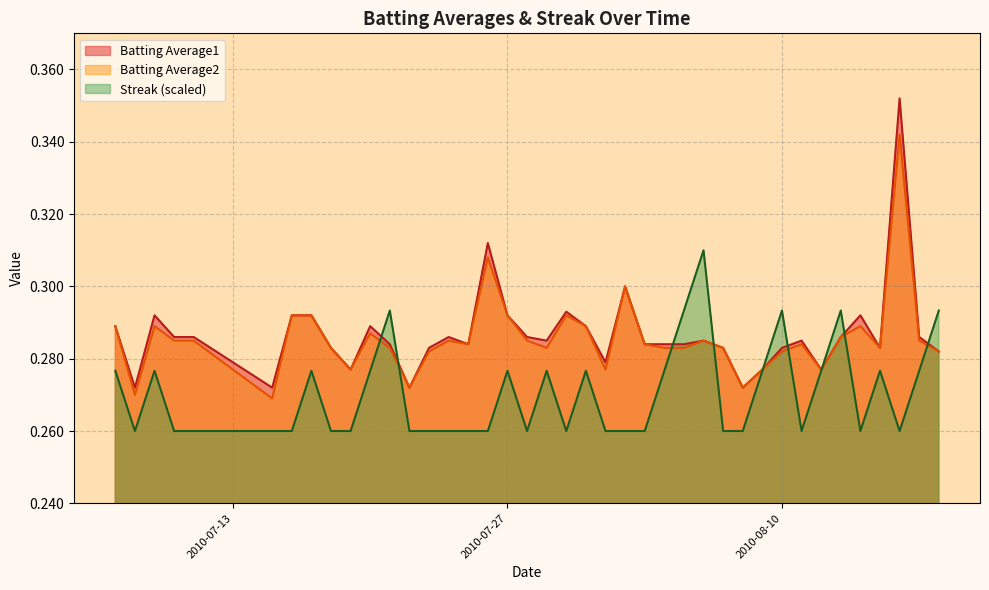

Between 2010-07-30 and 2010-08-09, which is larger?

2010-07-30